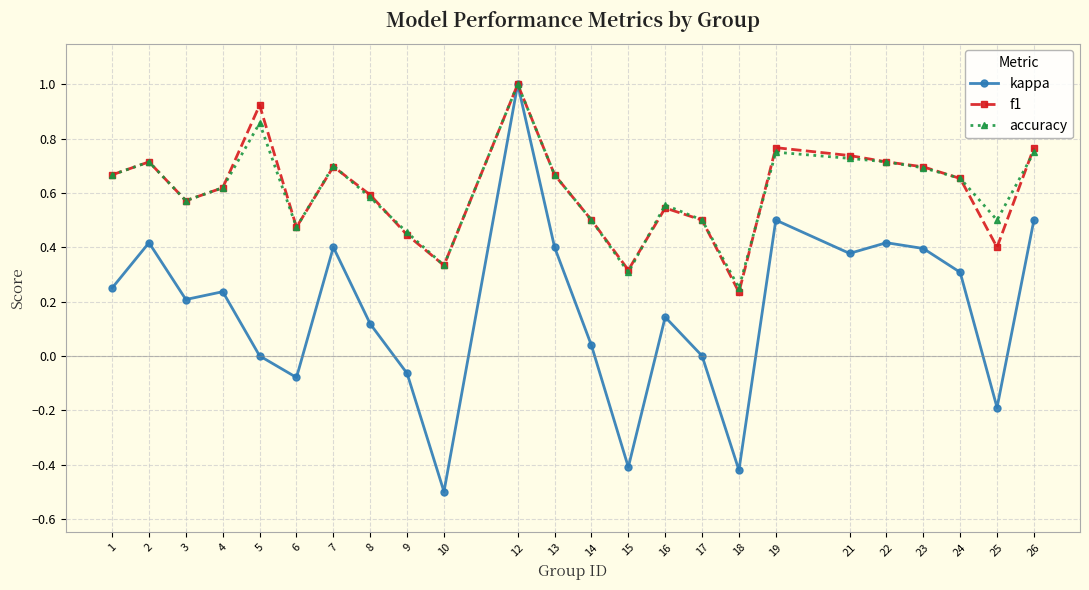

The f1 series shows 0.5 at 6. True or false?

True